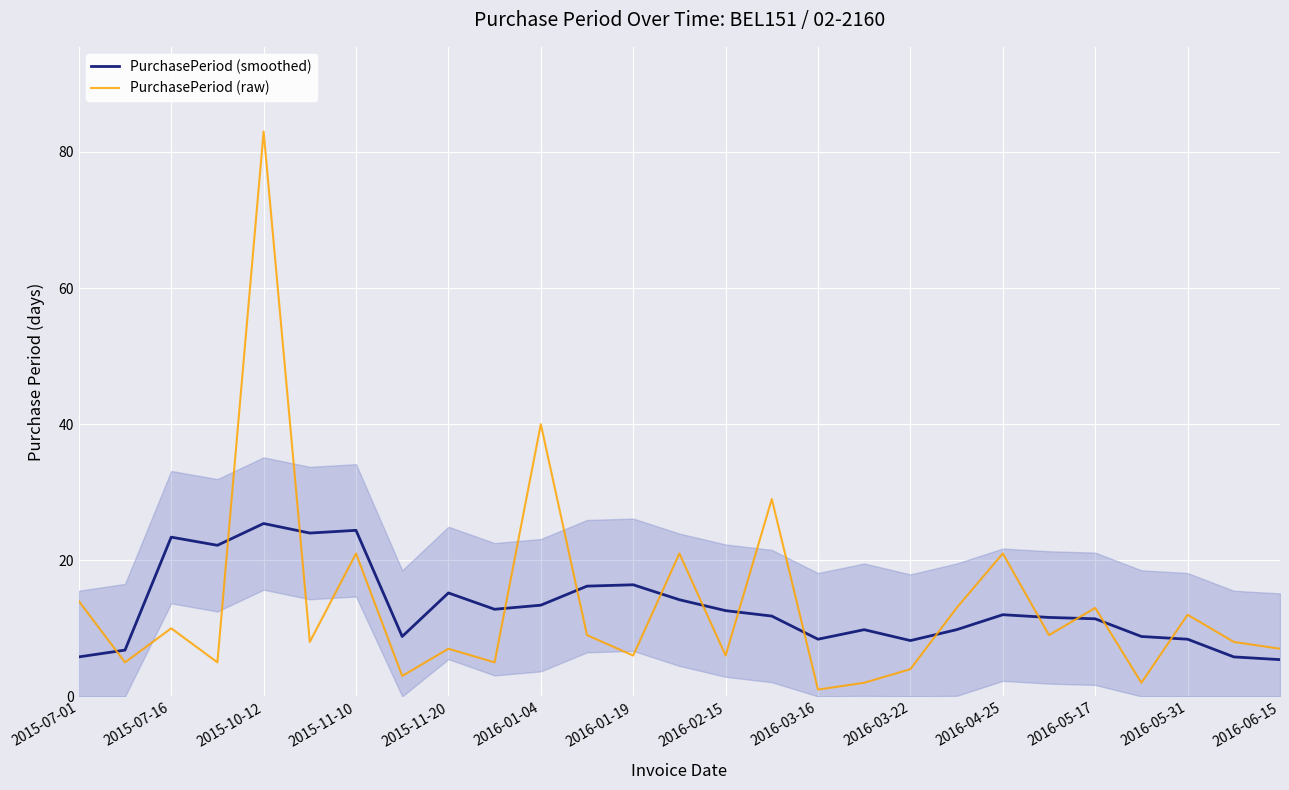

Reading left to right, what are all the values shown in this chart?

PurchasePeriod (smoothed): 5.8	6.8	23.4	22.2	25.4	24.0	24.4	8.8	15.2	12.8	13.4	16.2	16.4	14.2	12.6	11.8	8.4	9.8	8.2	9.8	12.0	11.6	11.4	8.8	8.4	5.8	5.4
PurchasePeriod (raw): 14.0	5.0	10.0	5.0	83.0	8.0	21.0	3.0	7.0	5.0	40.0	9.0	6.0	21.0	6.0	29.0	1.0	2.0	4.0	13.0	21.0	9.0	13.0	2.0	12.0	8.0	7.0